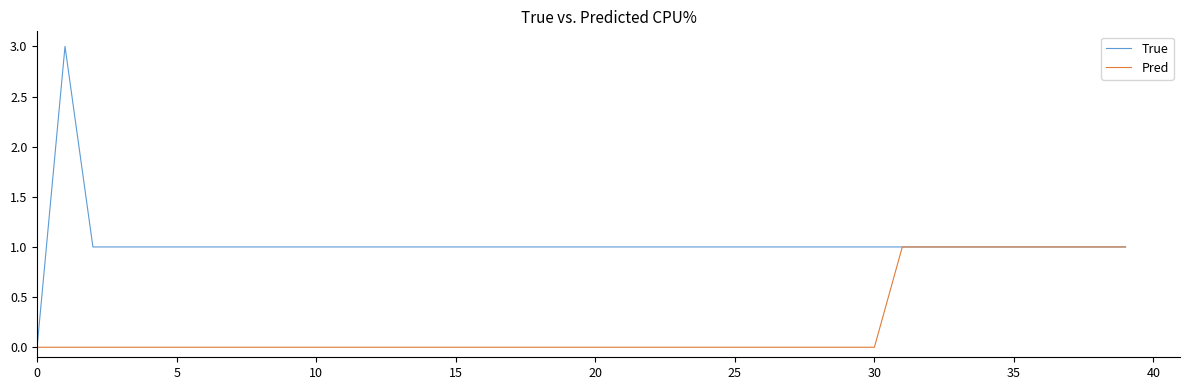

Which series has the largest range (max minus min)?

True